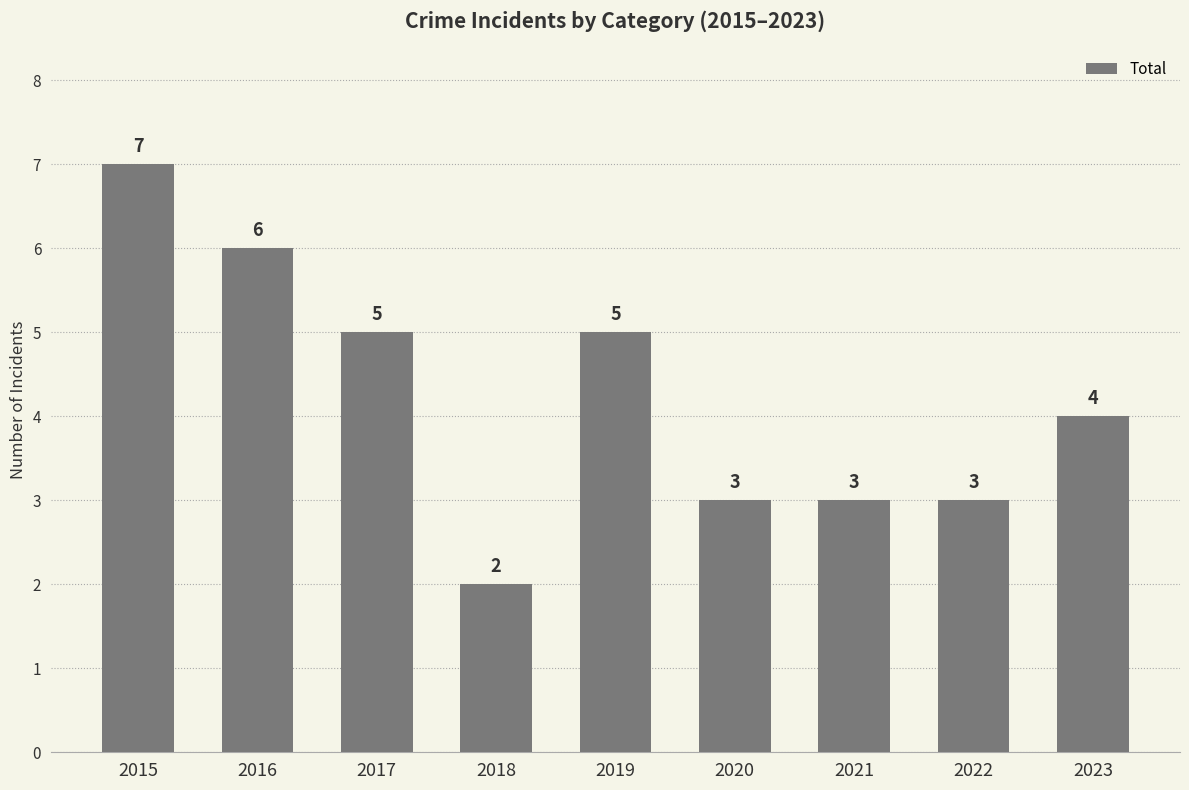

Count the values in the range 3 to 5.

6